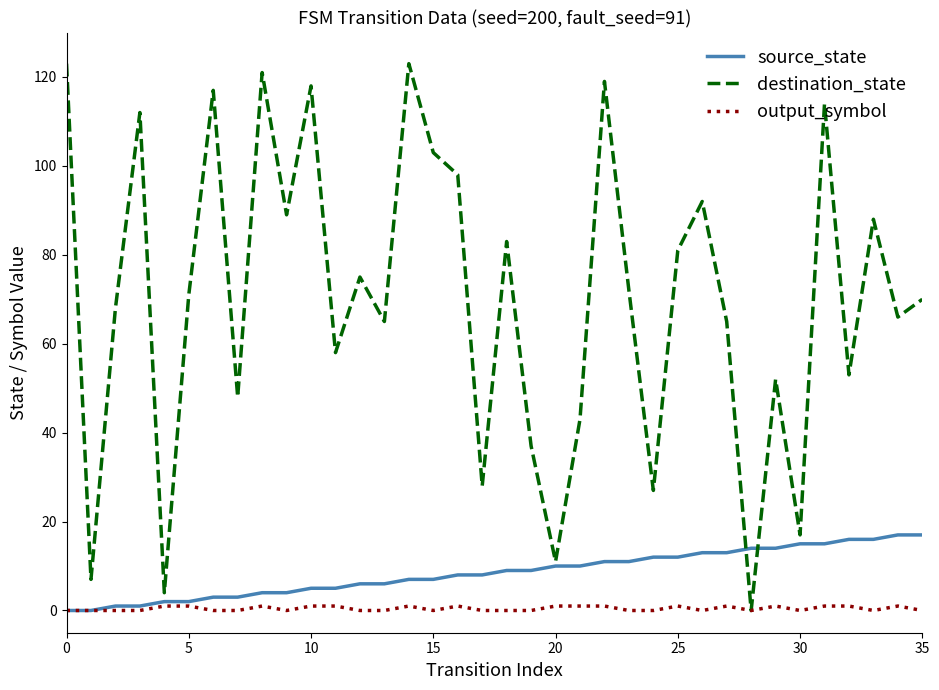

Which series has the largest range (max minus min)?

destination_state